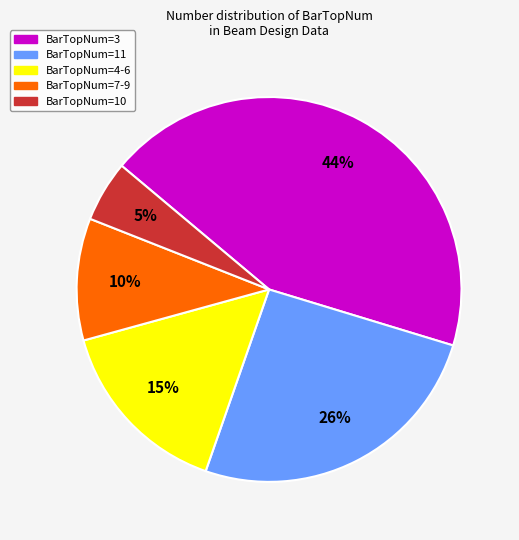

To the nearest percent, what is the average slice percentage?

20%